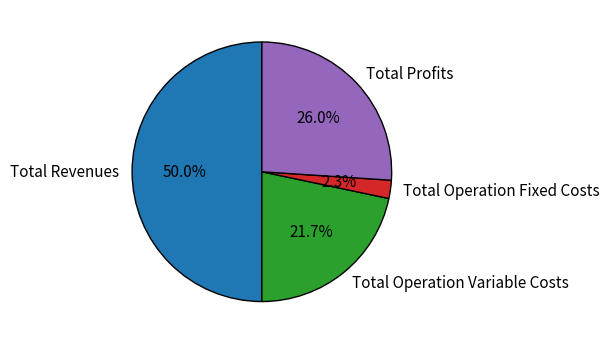

Which category has the smallest portion of the pie?

Total Operation Fixed Costs